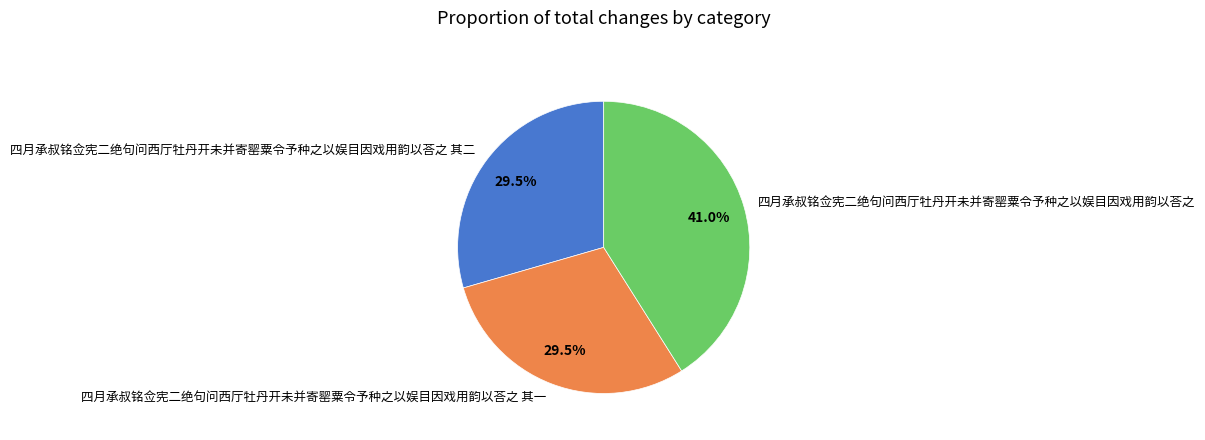

Between 四月承叔铭佥宪二绝句问西厅牡丹开未并寄罂粟令予种之以娱目因戏用韵以荅之 and 四月承叔铭佥宪二绝句问西厅牡丹开未并寄罂粟令予种之以娱目因戏用韵以荅之 其一, which is larger?

四月承叔铭佥宪二绝句问西厅牡丹开未并寄罂粟令予种之以娱目因戏用韵以荅之